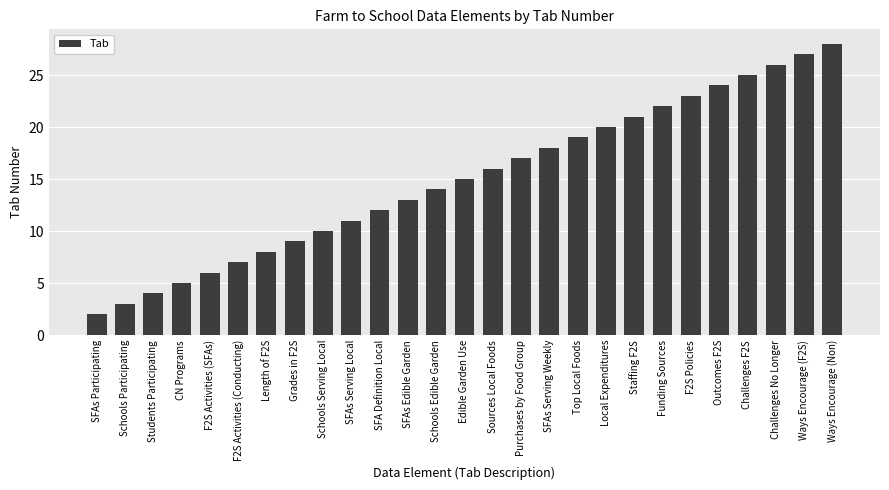

What is the label of the 5th bar from the right?

Outcomes F2S